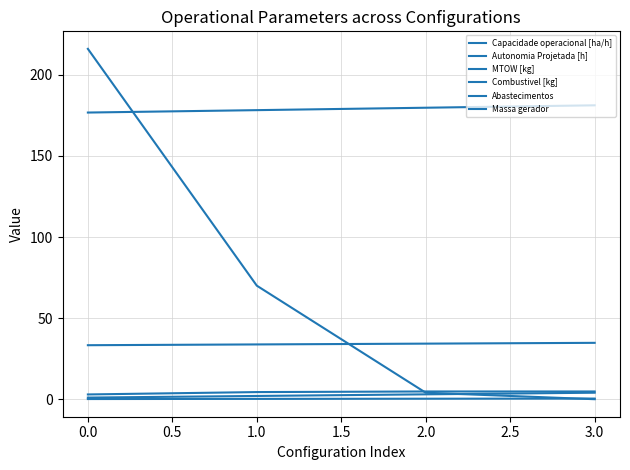

Rank the series by their maximum value, from highest to lowest.

Abastecimentos, MTOW [kg], Massa gerador, Capacidade operacional [ha/h], Combustivel [kg], Autonomia Projetada [h]